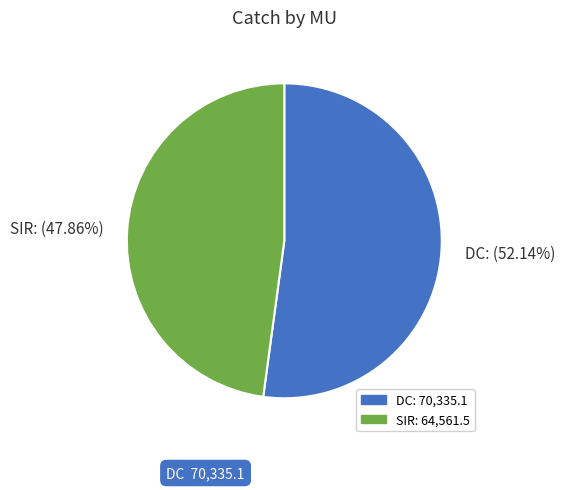

What percentage do DC and SIR together represent?

100.0%